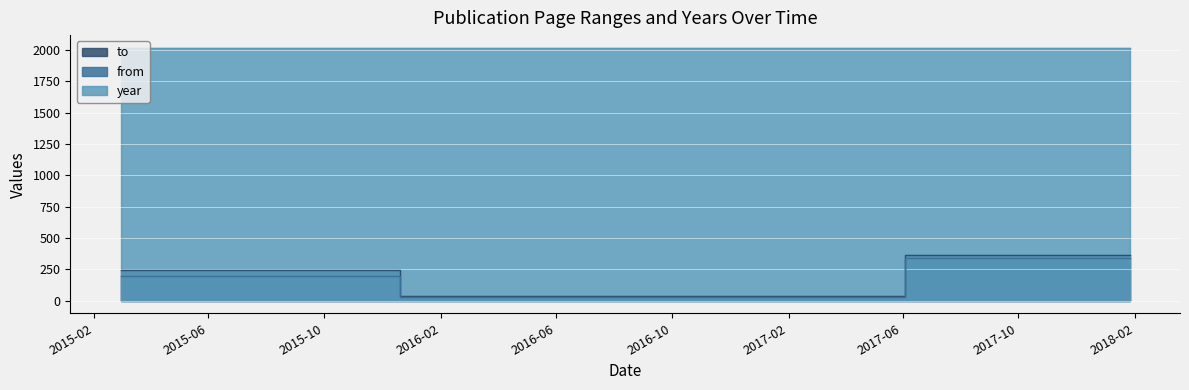

Rank the series at 2015-03-01 from highest to lowest value.

year, to, from